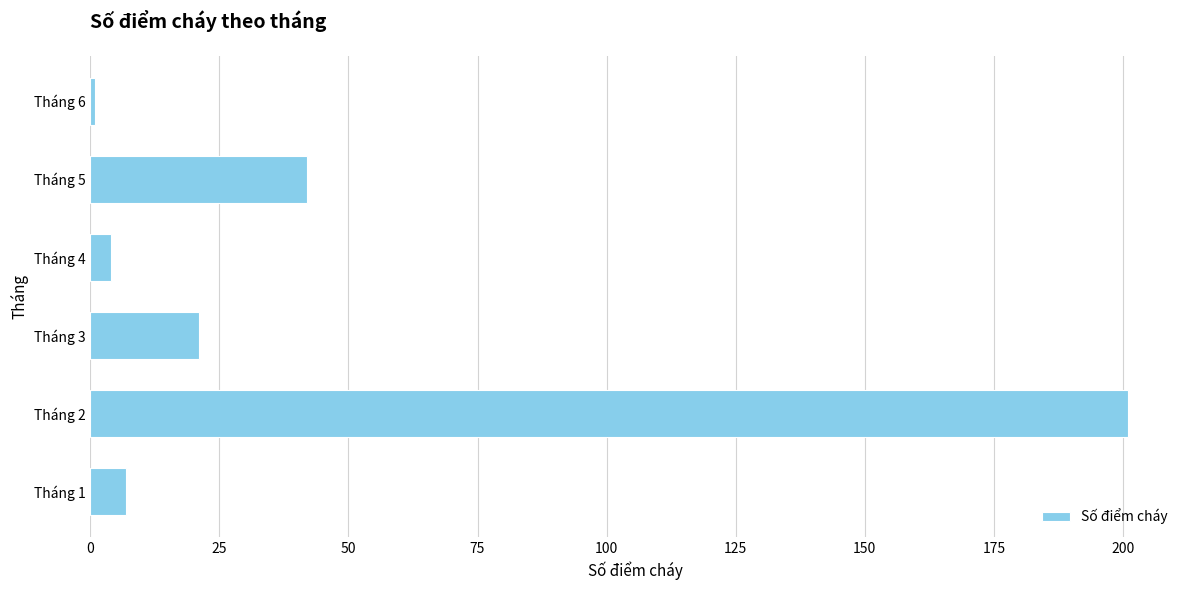

True or false: the data shows 60 at Tháng 5.

False